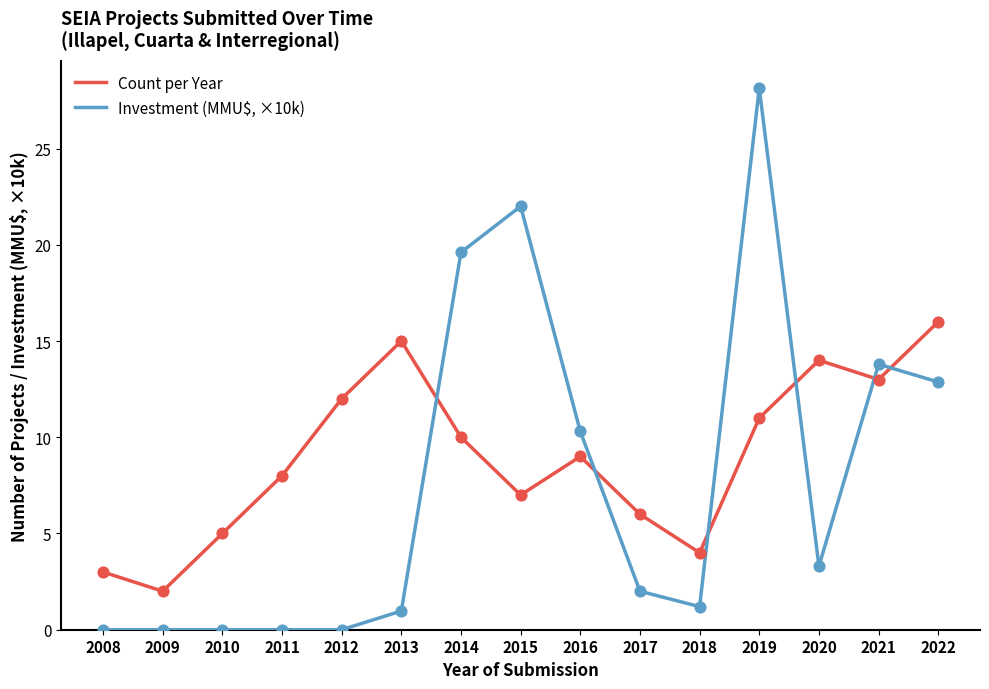

Which series has the widest spread of values?

Investment (MMU$, ×10k)